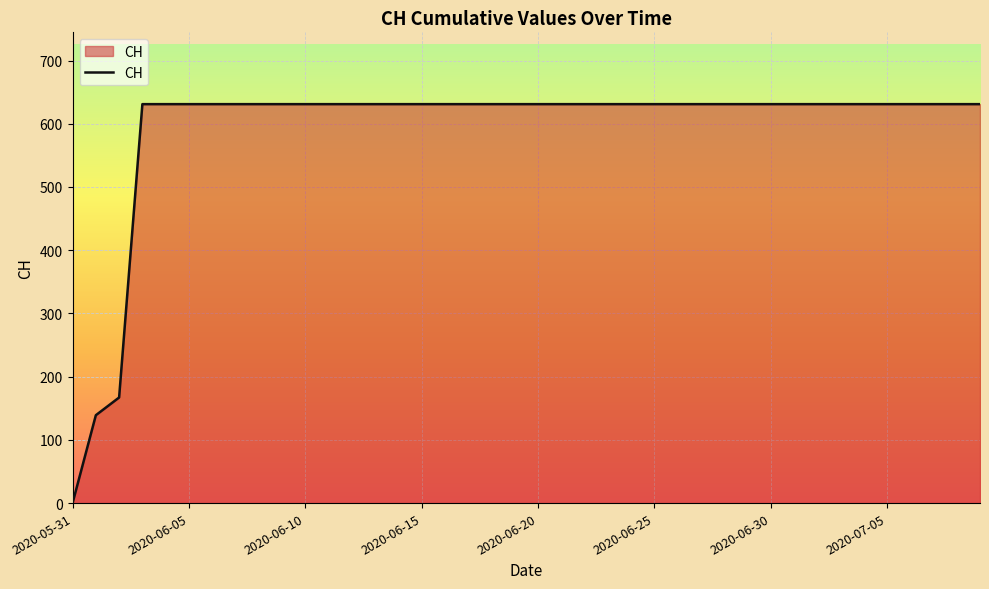

How many lines are shown in the chart?

1